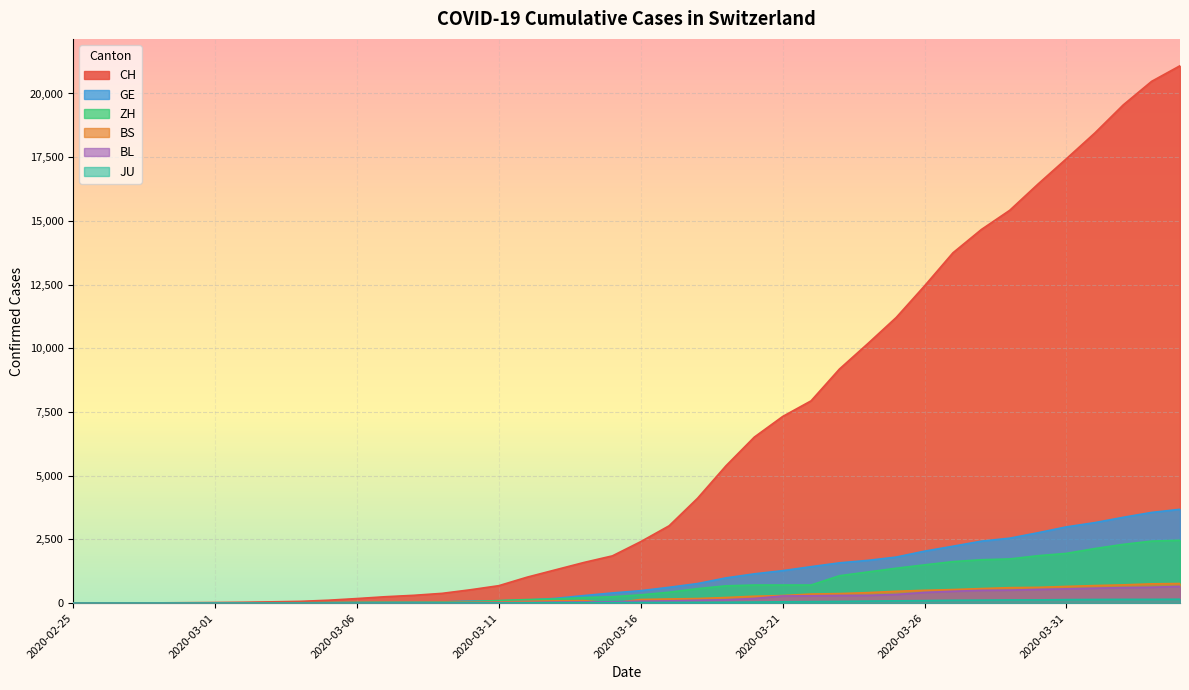

What position from the left is 2020-03-23?

28